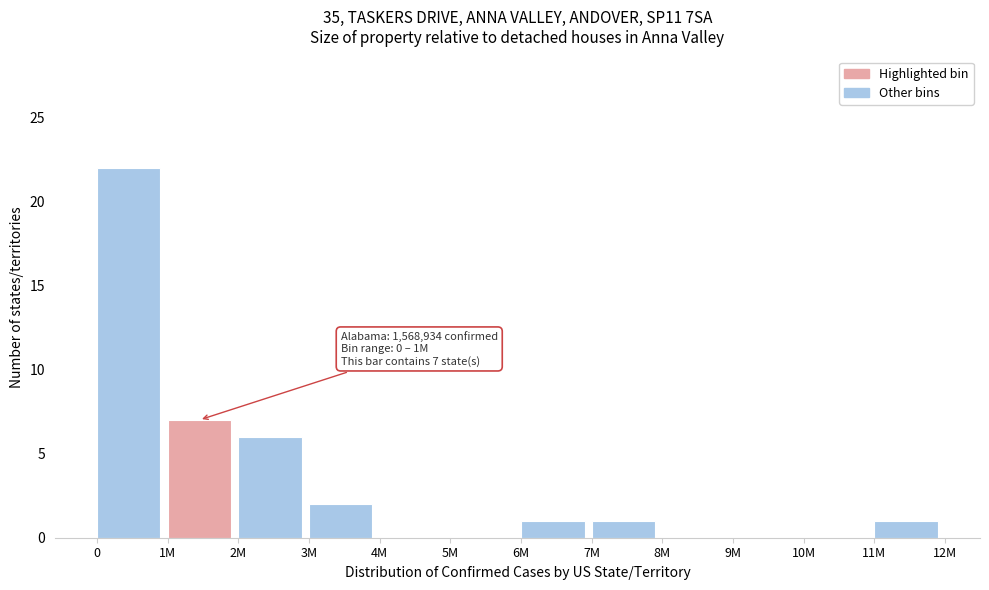

Reading left to right, what are all the values shown in this chart?

0=22	1M=7	2M=6	3M=2	4M=0	5M=0	6M=1	7M=1	8M=0	9M=0	10M=0	11M=1